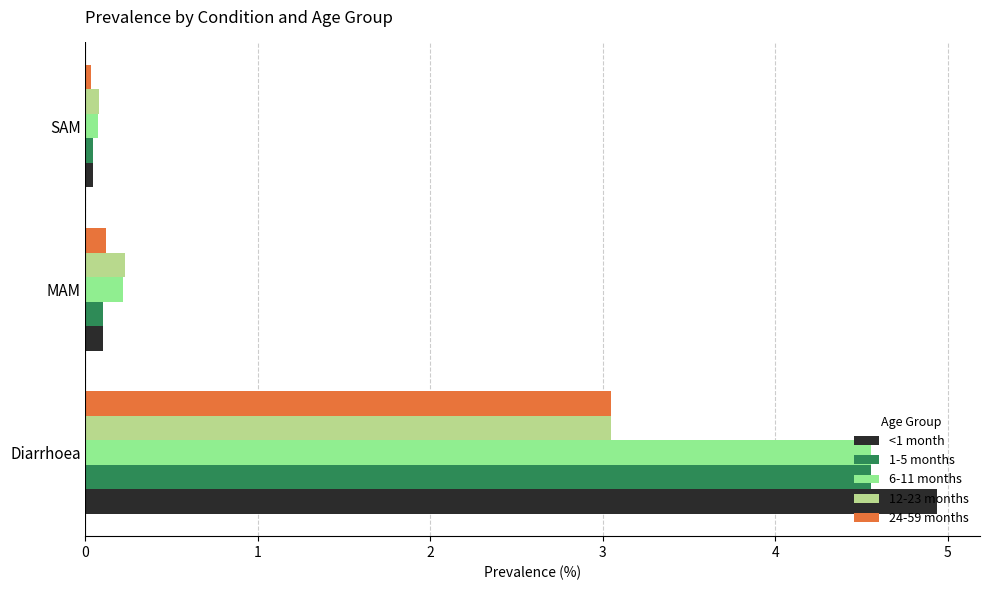

List the labels in order of <1 month value, smallest first.

SAM, MAM, Diarrhoea